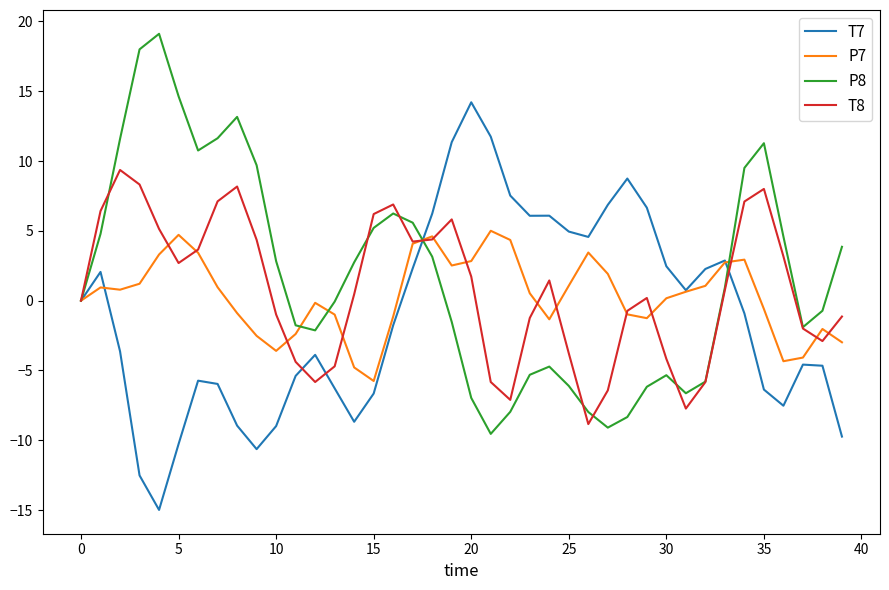

List the series in order of their overall mean, highest first.

P8, T8, P7, T7